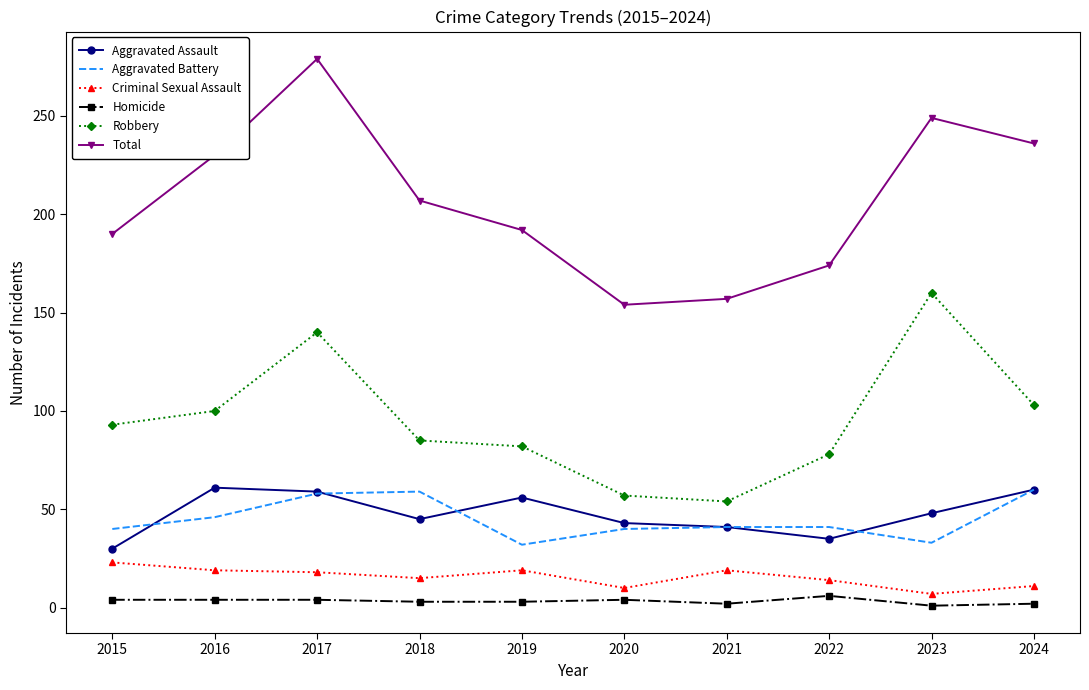

The Criminal Sexual Assault series shows 15 at 2018. True or false?

True